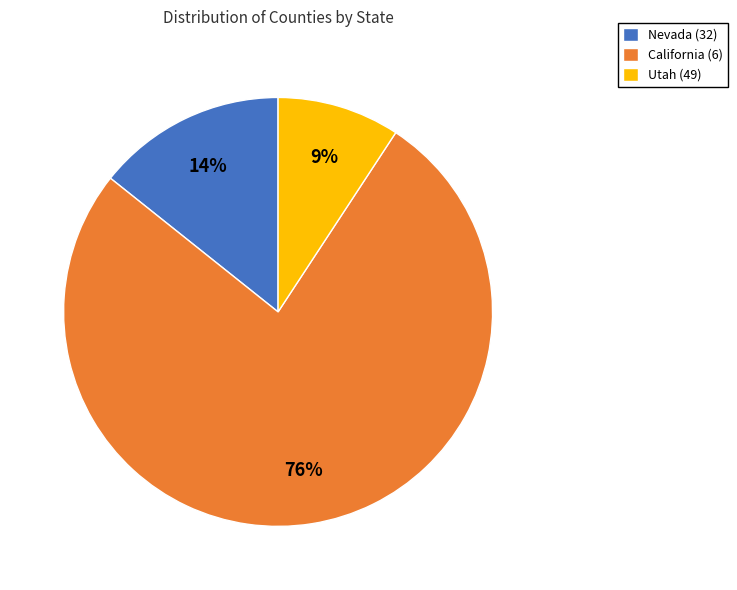

Approximately how many times larger is the value at Utah (49) compared to California (6)?

0.1